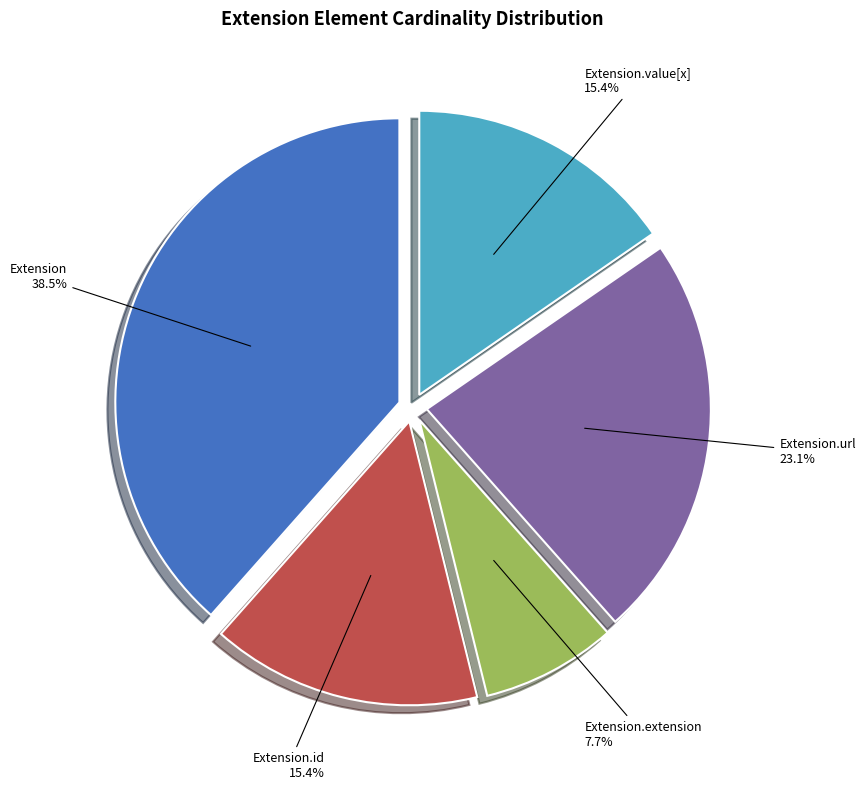

Does Extension.extension represent more than half of the total?

No